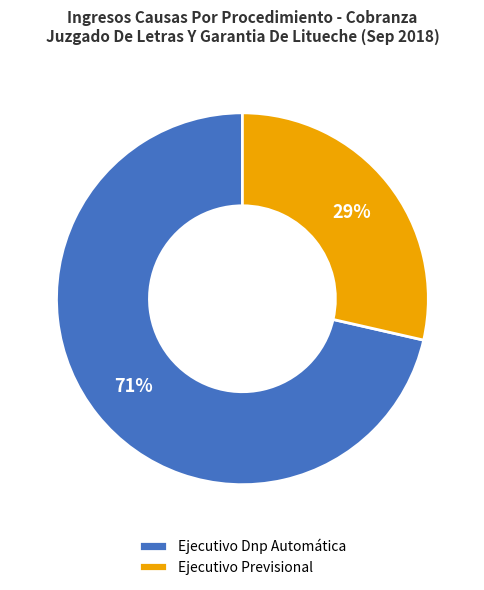

To the nearest percent, what percentage of the pie is Ejecutivo Previsional?

29%